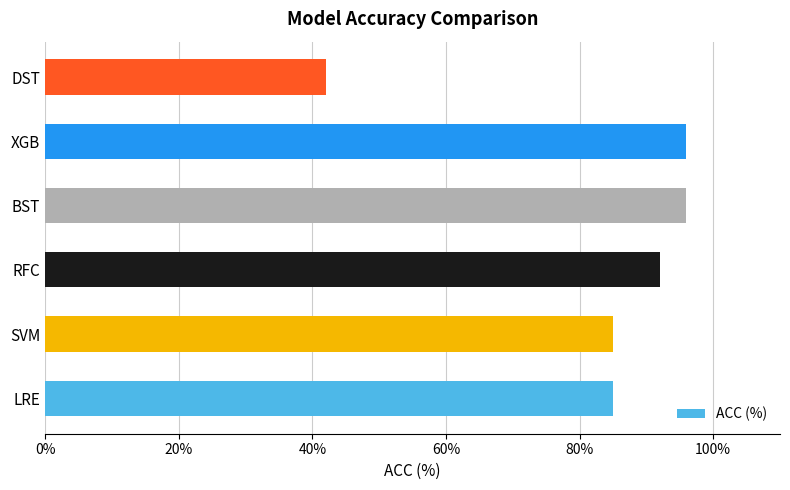

Which has a higher value, RFC or BST?

BST